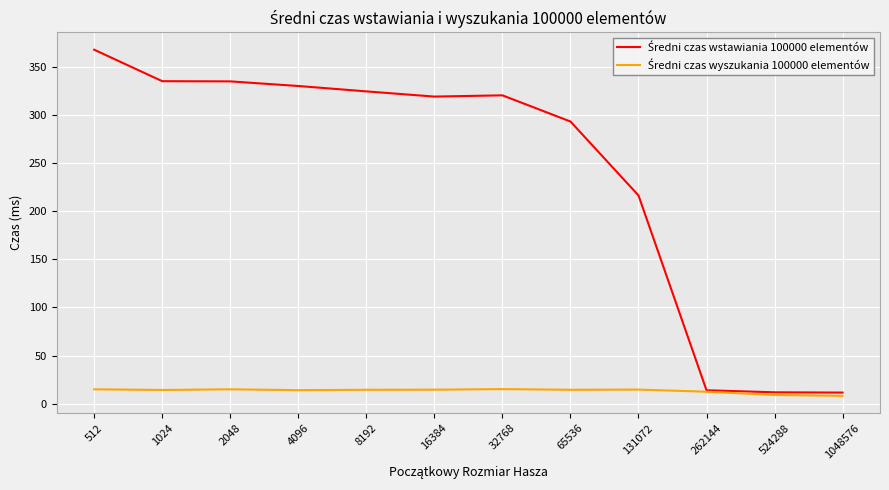

What is the total value across all series at 1048576?

19.6